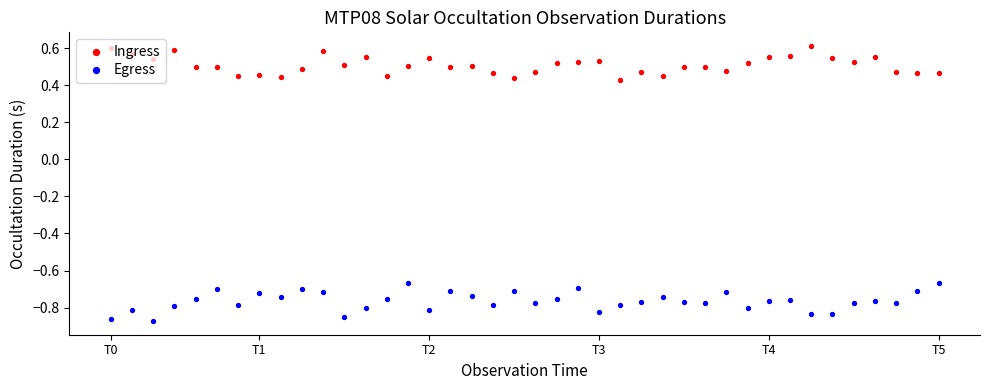

At which category is the sum across all series the highest?

10